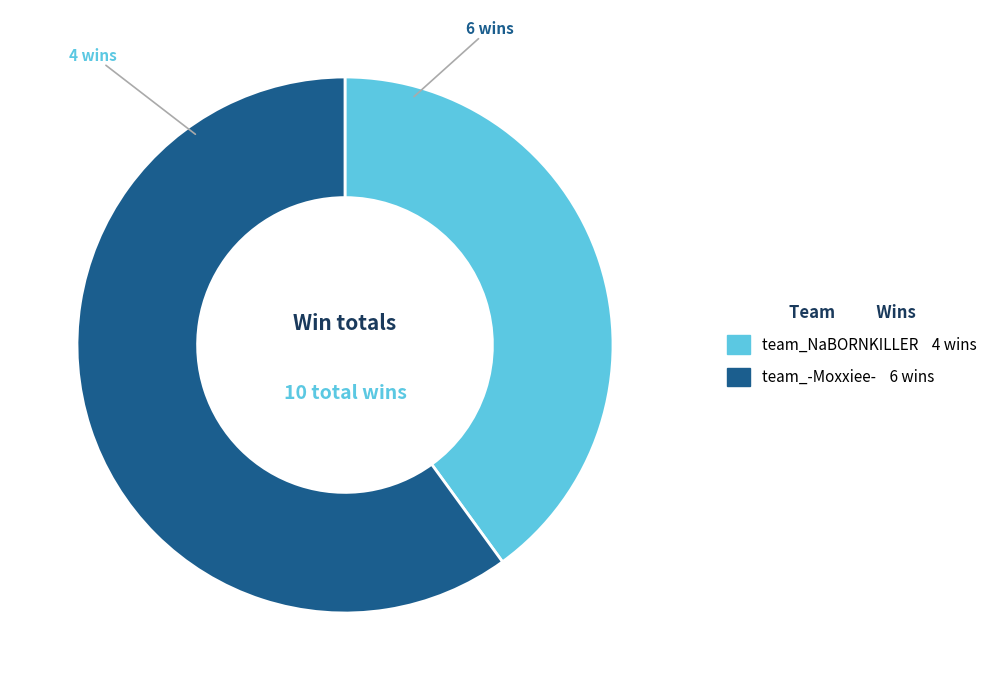

Between team_-Moxxiee- and team_NaBORNKILLER, which is larger?

team_-Moxxiee-